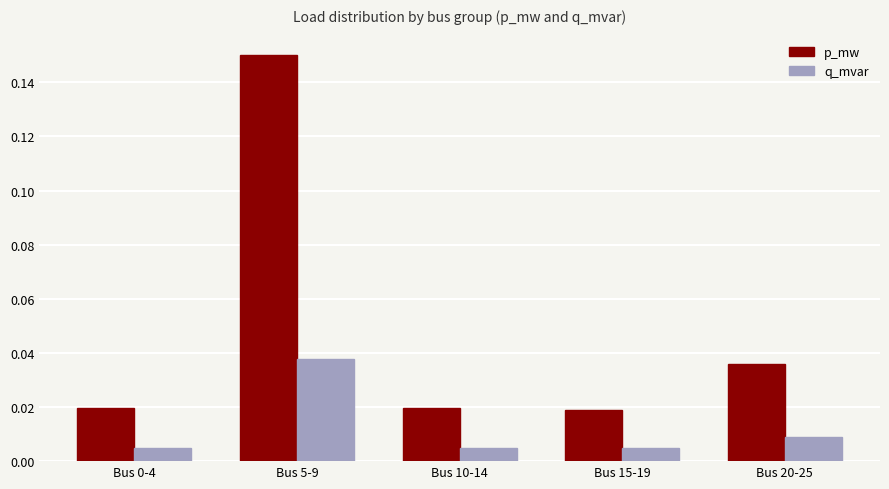

At which category does the chart reach its peak across all series?

Bus 5-9